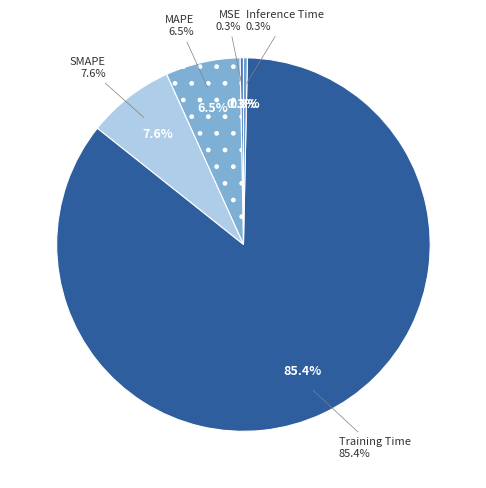

Combined, do MSE and MAPE account for over 50%?

No